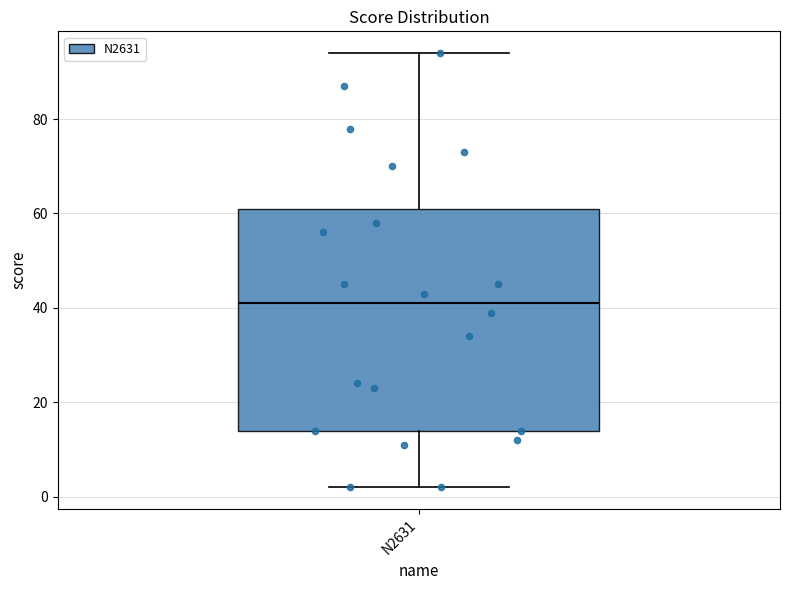

Transcribe this box plot: give where the median line is, the range the box spans, and where the two whiskers end, as read against the y-axis. The values are not printed on the chart, so give them approximately, as read against the axis.

median 42, box 14 to 62, whiskers 2 to 94